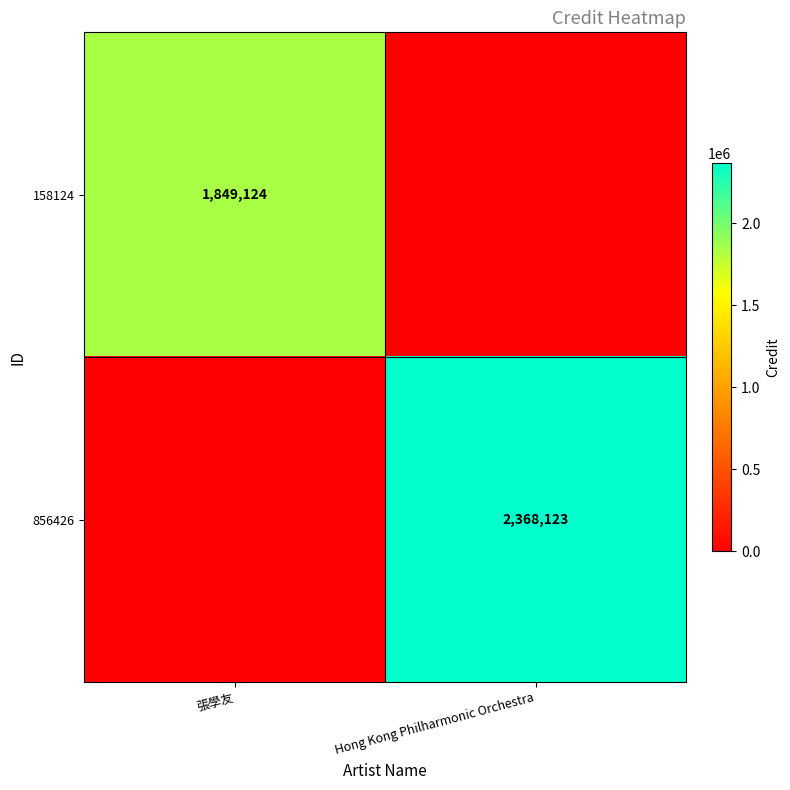

Is it true that 856426 equals 2368123 at Hong Kong Philharmonic Orchestra?

True